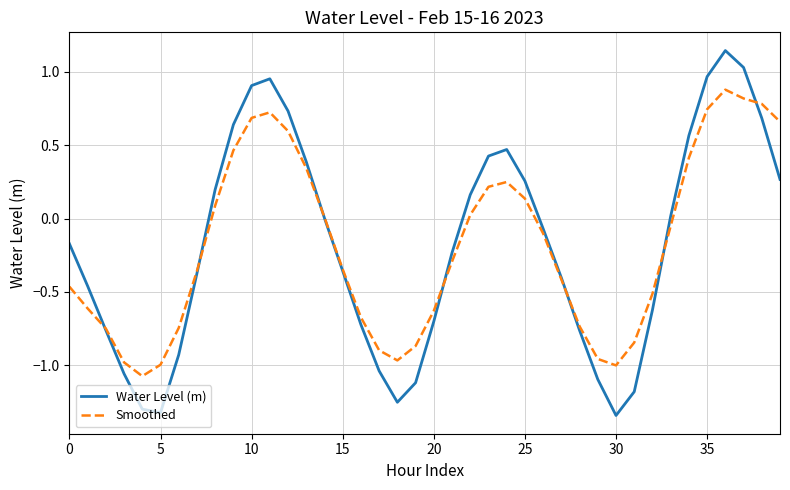

Rank the series by their maximum value, from highest to lowest.

Water Level (m), Smoothed